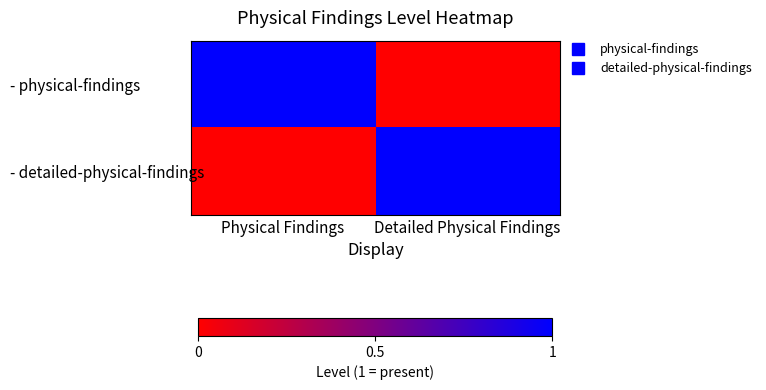

What is the difference between the highest and lowest values at Physical Findings?

1